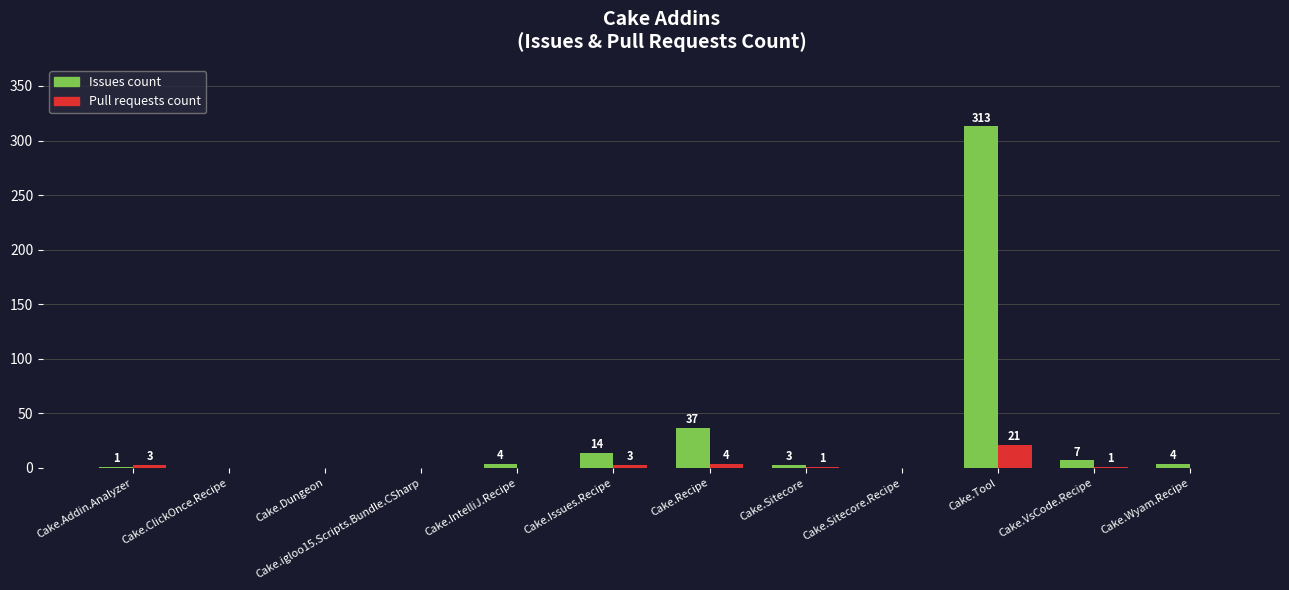

What is the difference between the Pull requests count values at Cake.igloo15.Scripts.Bundle.CSharp and Cake.Sitecore?

1